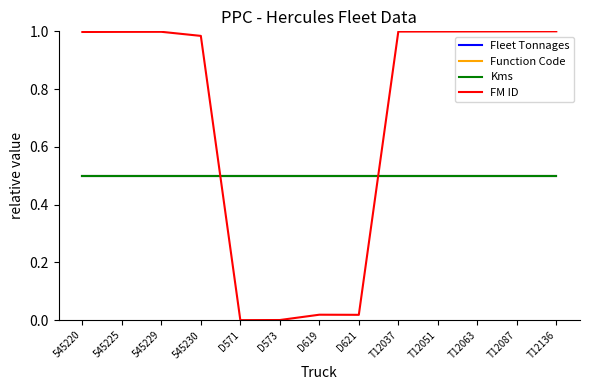

Is this an area chart (filled region under the line)?

No